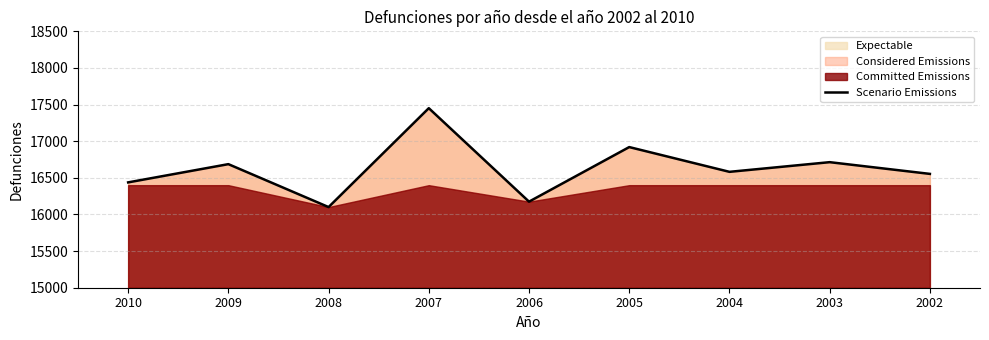

Is it true that the value at 2007 is 17451?

True